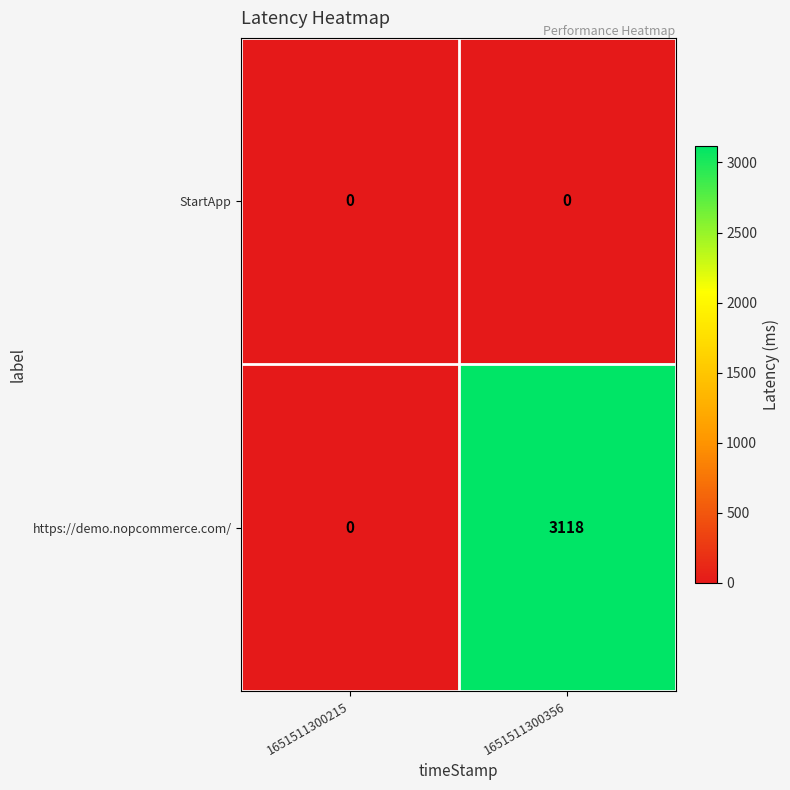

At which category is the sum across all series the highest?

1651511300356